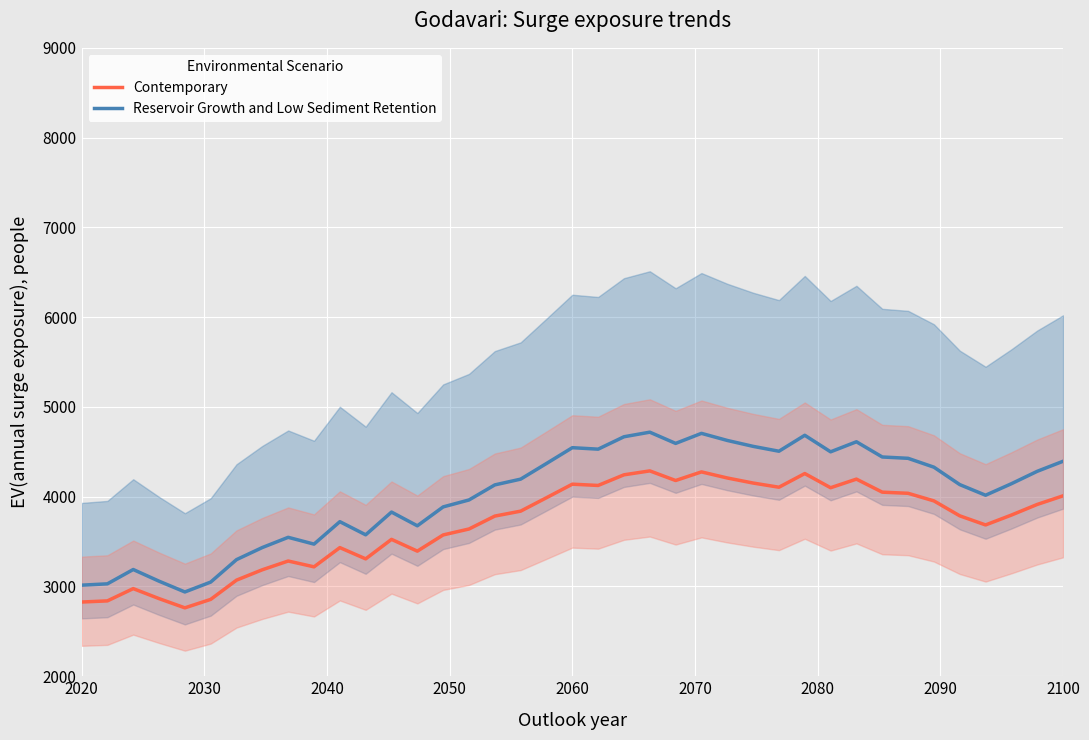

The value of Reservoir Growth and Low Sediment Retention at 2020 is 3014.6. True or false?

True